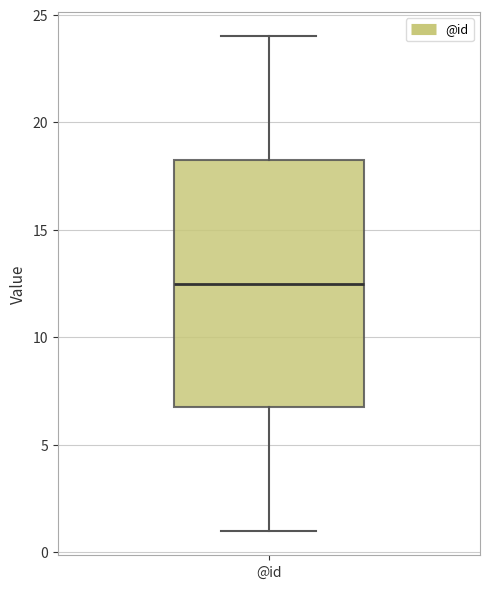

Read this box plot against the y-axis: the position of the median line, the range covered by the box, and the ends of both whiskers. The values are not printed on the chart, so give them approximately, as read against the axis.

median 12.5, box 7.0 to 18.5, whiskers 1.0 to 24.0